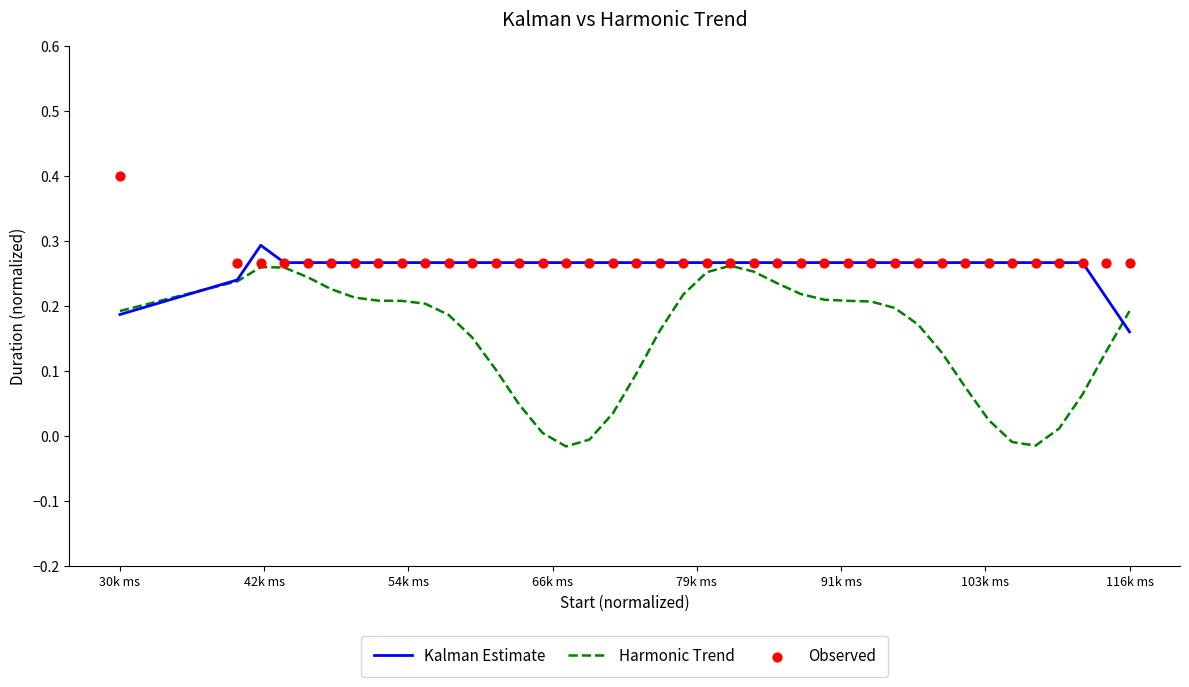

At how many categories does at least one series exceed 0?

40